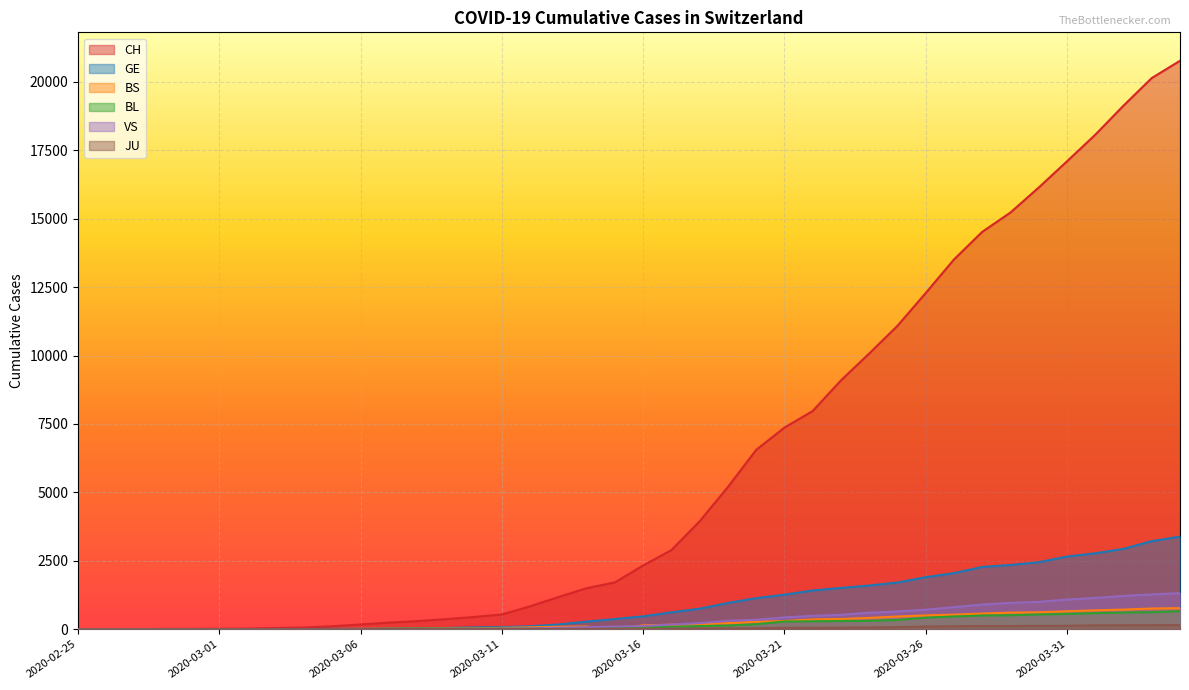

Reading left to right, extract all data points from this chart.

CH: 2020-02-25=1	2020-02-26=2	2020-02-27=4	2020-02-28=11	2020-02-29=14	2020-03-01=20	2020-03-02=26	2020-03-03=46	2020-03-04=63	2020-03-05=109	2020-03-06=175	2020-03-07=243	2020-03-08=298	2020-03-09=368	2020-03-10=447	2020-03-11=540	2020-03-12=839	2020-03-13=1176	2020-03-14=1500	2020-03-15=1713	2020-03-16=2332	2020-03-17=2892	2020-03-18=3947	2020-03-19=5199	2020-03-20=6555	2020-03-21=7368	2020-03-22=7975	2020-03-23=9094	2020-03-24=10075	2020-03-25=11087	2020-03-26=12285	2020-03-27=13512	2020-03-28=14521	2020-03-29=15228	2020-03-30=16141	2020-03-31=17098	2020-04-01=18069	2020-04-02=19133	2020-04-03=20141	2020-04-04=20773
GE: 2020-02-25=0	2020-02-26=1	2020-02-27=1	2020-02-28=3	2020-02-29=5	2020-03-01=7	2020-03-02=7	2020-03-03=9	2020-03-04=9	2020-03-05=13	2020-03-06=17	2020-03-07=26	2020-03-08=35	2020-03-09=44	2020-03-10=68	2020-03-11=79	2020-03-12=108	2020-03-13=173	2020-03-14=282	2020-03-15=372	2020-03-16=472	2020-03-17=619	2020-03-18=751	2020-03-19=961	2020-03-20=1136	2020-03-21=1262	2020-03-22=1417	2020-03-23=1509	2020-03-24=1598	2020-03-25=1708	2020-03-26=1902	2020-03-27=2051	2020-03-28=2277	2020-03-29=2349	2020-03-30=2450	2020-03-31=2657	2020-04-01=2775	2020-04-02=2938	2020-04-03=3220	2020-04-04=3384
BS: 2020-02-25=0	2020-02-26=0	2020-02-27=1	2020-02-28=1	2020-02-29=1	2020-03-01=1	2020-03-02=1	2020-03-03=3	2020-03-04=3	2020-03-05=8	2020-03-06=15	2020-03-07=21	2020-03-08=24	2020-03-09=28	2020-03-10=33	2020-03-11=49	2020-03-12=73	2020-03-13=92	2020-03-14=100	2020-03-15=0	2020-03-16=144	2020-03-17=165	2020-03-18=182	2020-03-19=222	2020-03-20=272	2020-03-21=299	2020-03-22=358	2020-03-23=376	2020-03-24=414	2020-03-25=466	2020-03-26=505	2020-03-27=534	2020-03-28=573	2020-03-29=609	2020-03-30=621	2020-03-31=657	2020-04-01=691	2020-04-02=718	2020-04-03=758	2020-04-04=771
BL: 2020-02-25=0	2020-02-26=0	2020-02-27=0	2020-02-28=1	2020-02-29=2	2020-03-01=2	2020-03-02=2	2020-03-03=2	2020-03-04=2	2020-03-05=6	2020-03-06=6	2020-03-07=15	2020-03-08=19	2020-03-09=20	2020-03-10=22	2020-03-11=26	2020-03-12=26	2020-03-13=42	2020-03-14=47	2020-03-15=54	2020-03-16=76	2020-03-17=89	2020-03-18=116	2020-03-19=134	2020-03-20=184	2020-03-21=282	2020-03-22=289	2020-03-23=302	2020-03-24=306	2020-03-25=341	2020-03-26=422	2020-03-27=466	2020-03-28=502	2020-03-29=511	2020-03-30=539	2020-03-31=561	2020-04-01=588	2020-04-02=610	2020-04-03=625	2020-04-04=656
VS: 2020-02-25=0	2020-02-26=0	2020-02-27=0	2020-02-28=1	2020-02-29=1	2020-03-01=0	2020-03-02=3	2020-03-03=3	2020-03-04=4	2020-03-05=5	2020-03-06=6	2020-03-07=0	2020-03-08=7	2020-03-09=12	2020-03-10=17	2020-03-11=22	2020-03-12=30	2020-03-13=53	2020-03-14=76	2020-03-15=98	2020-03-16=116	2020-03-17=173	2020-03-18=225	2020-03-19=311	2020-03-20=346	2020-03-21=433	2020-03-22=490	2020-03-23=527	2020-03-24=606	2020-03-25=651	2020-03-26=715	2020-03-27=808	2020-03-28=902	2020-03-29=964	2020-03-30=1000	2020-03-31=1085	2020-04-01=1145	2020-04-02=1218	2020-04-03=1273	2020-04-04=1319
JU: 2020-02-25=0	2020-02-26=0	2020-02-27=0	2020-02-28=0	2020-02-29=0	2020-03-01=0	2020-03-02=0	2020-03-03=1	2020-03-04=1	2020-03-05=2	2020-03-06=3	2020-03-07=4	2020-03-08=4	2020-03-09=5	2020-03-10=6	2020-03-11=6	2020-03-12=9	2020-03-13=10	2020-03-14=15	2020-03-15=16	2020-03-16=17	2020-03-17=24	2020-03-18=26	2020-03-19=31	2020-03-20=37	2020-03-21=49	2020-03-22=51	2020-03-23=57	2020-03-24=66	2020-03-25=78	2020-03-26=99	2020-03-27=112	2020-03-28=118	2020-03-29=118	2020-03-30=122	2020-03-31=127	2020-04-01=144	2020-04-02=145	2020-04-03=149	2020-04-04=153